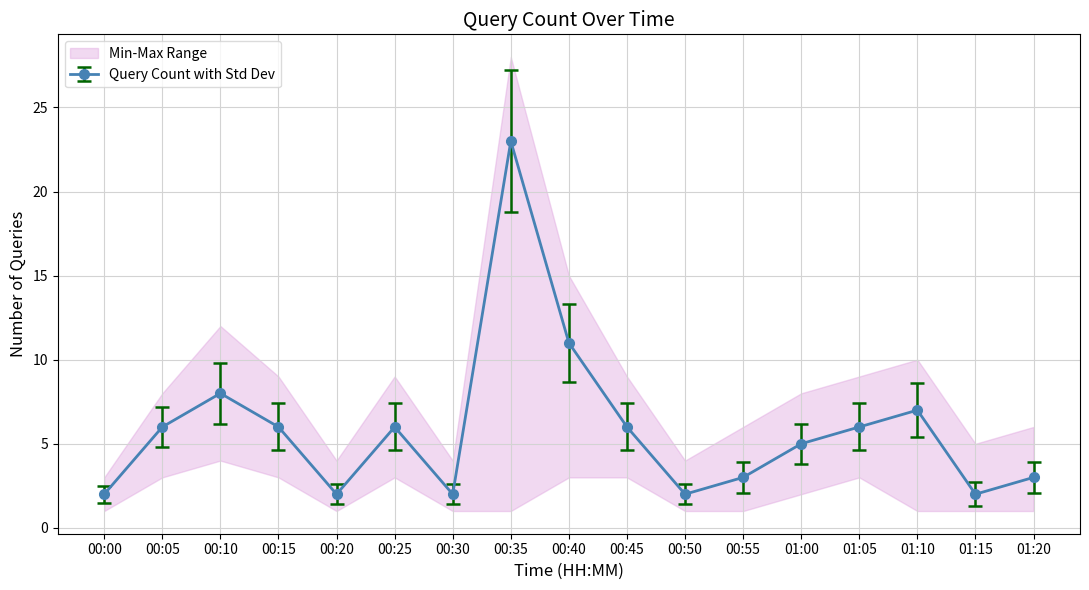

What is the change in value from 00:45 to 01:10?

+1